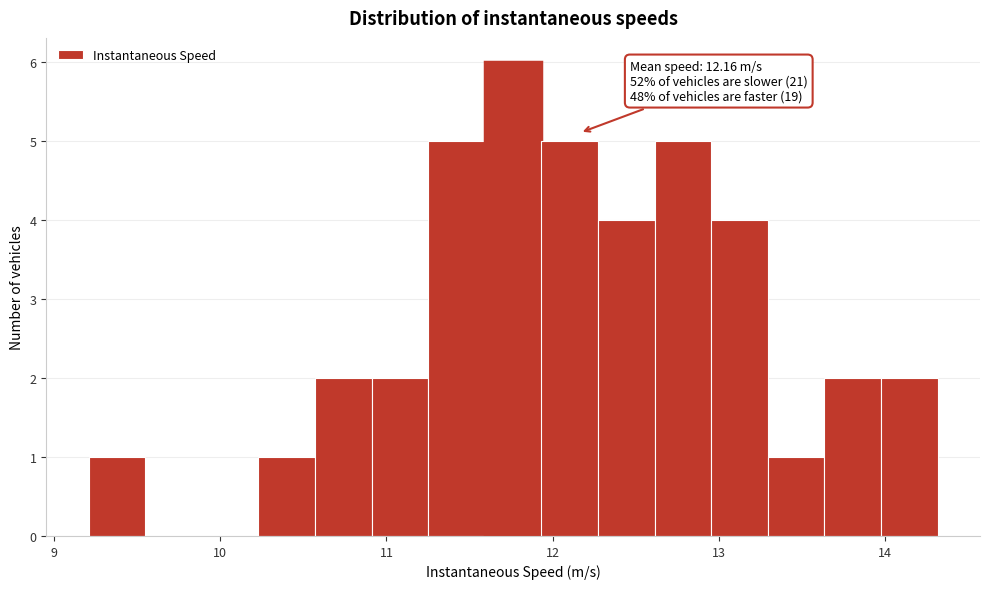

Around what value on the x-axis is the tallest bar? Give the approximate position of its centre, as read against the axis.

11.8